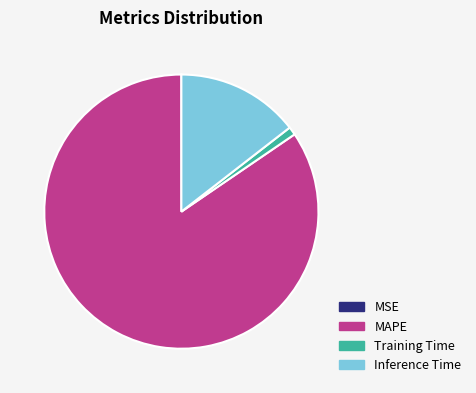

Which category accounts for the majority?

MAPE